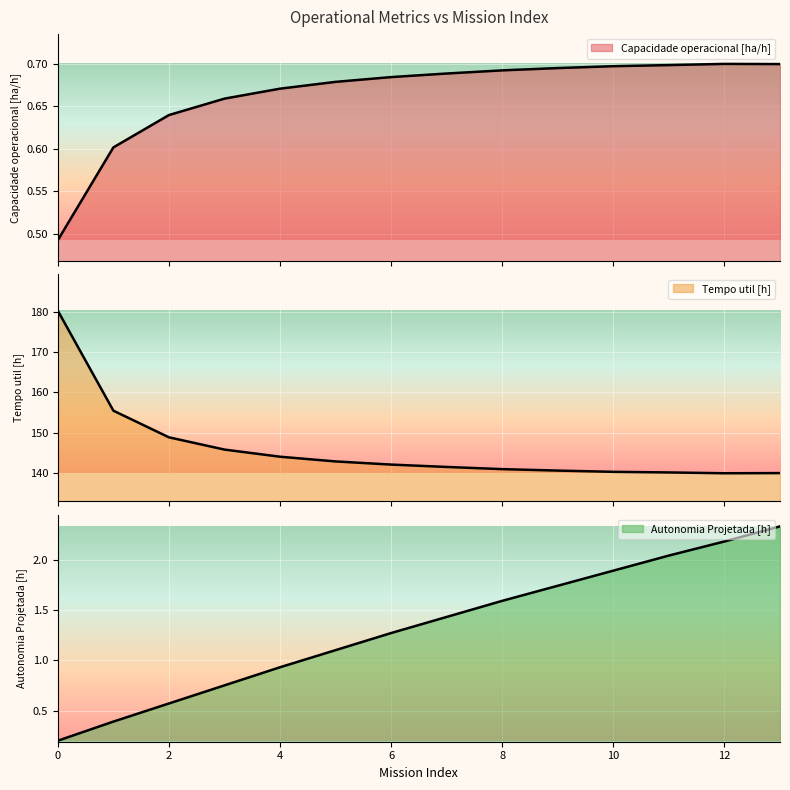

What is the value of the Capacidade operacional [ha/h] point at the 1st from the left?

0.5